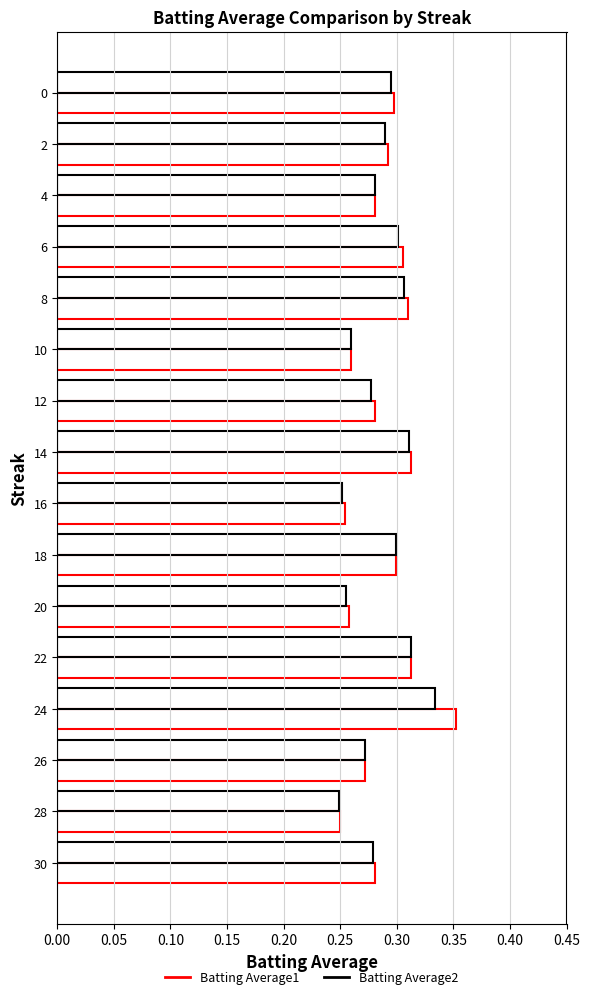

Which series has the largest total across all categories?

Batting Average1